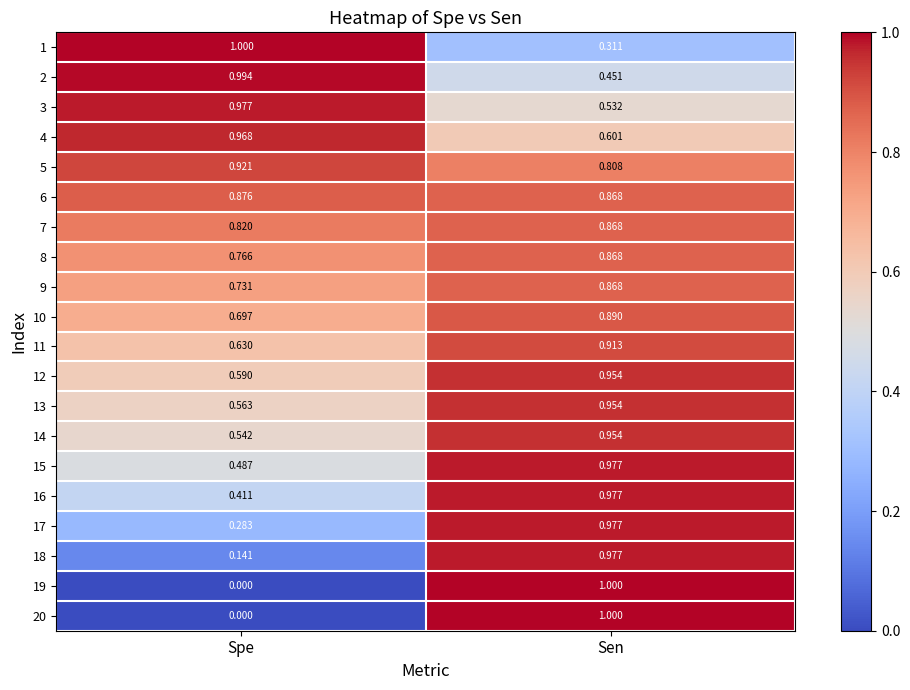

At which label is 15 closest to 0?

Spe